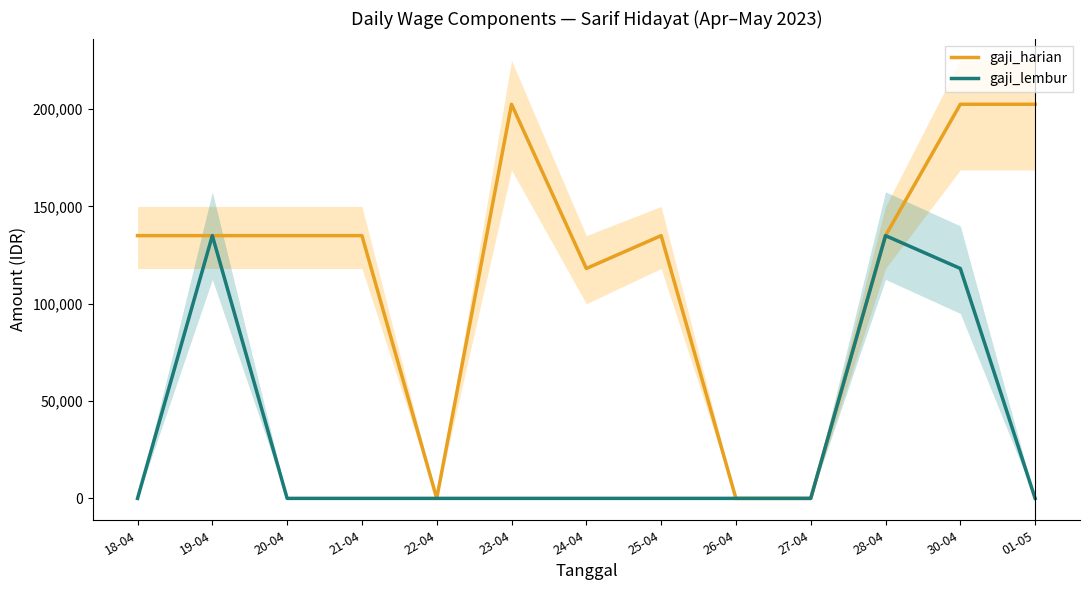

Reading left to right, what are all the values shown in this chart?

gaji_harian: 135000	135000	135000	135000	0	202500	118125	135000	0	0	135000	202500	202500
gaji_lembur: 0	135000	0	0	0	0	0	0	0	0	135000	118125	0